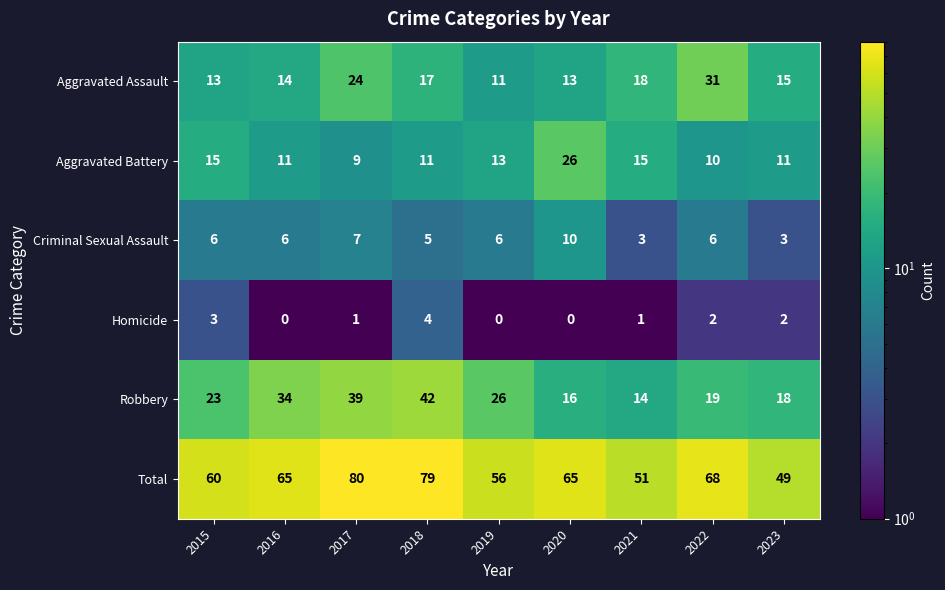

What is the difference between the Total values at 2019 and 2022?

12